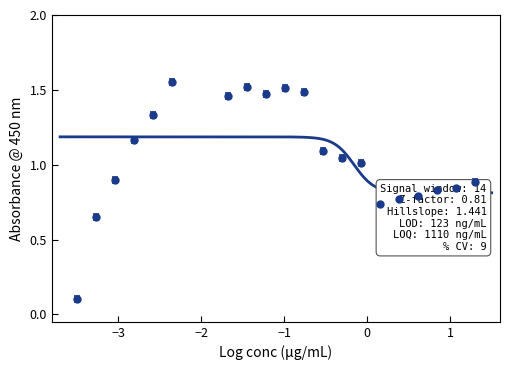

Which has a higher value, 13 or 20?

13